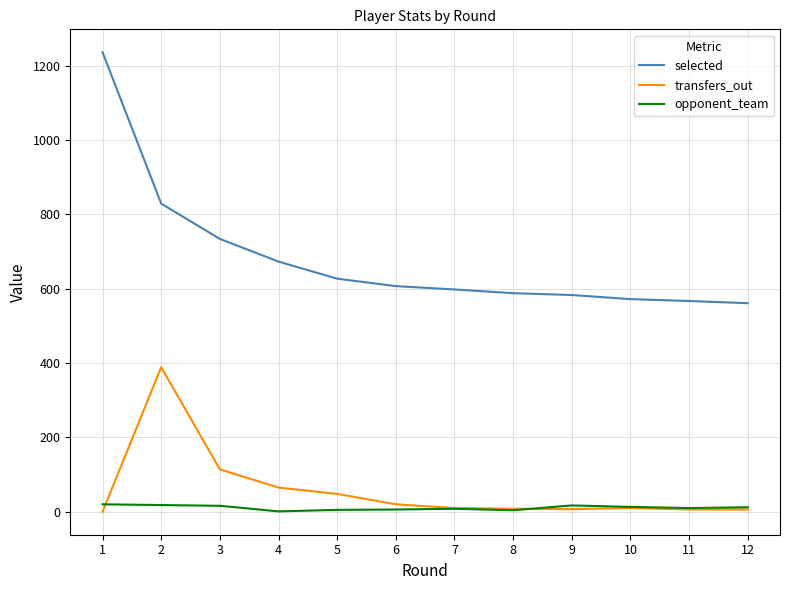

How many values in the opponent_team series are below 12?

6